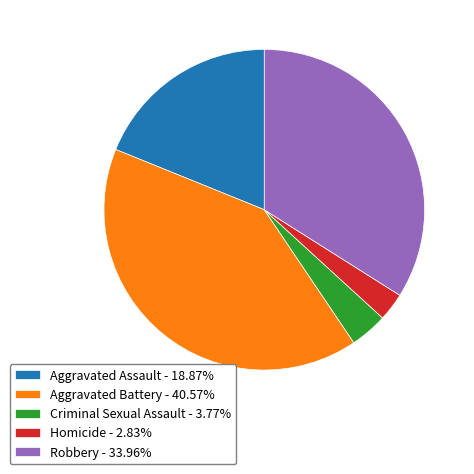

Combined, do Criminal Sexual Assault - 3.77% and Aggravated Assault - 18.87% account for over 50%?

No